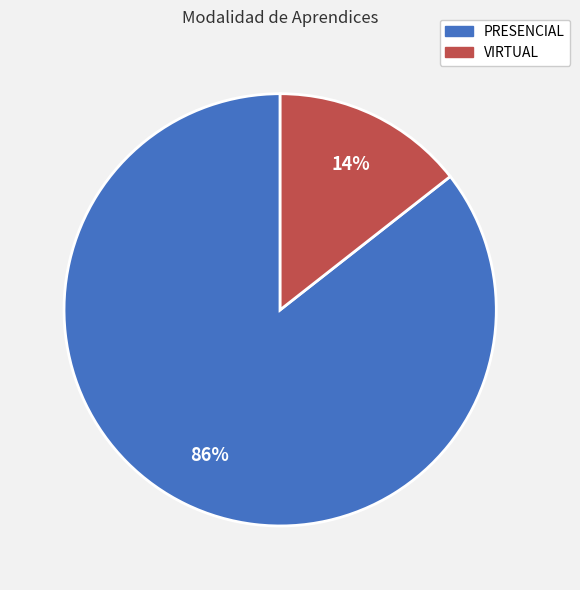

Between PRESENCIAL and VIRTUAL, which is larger?

PRESENCIAL